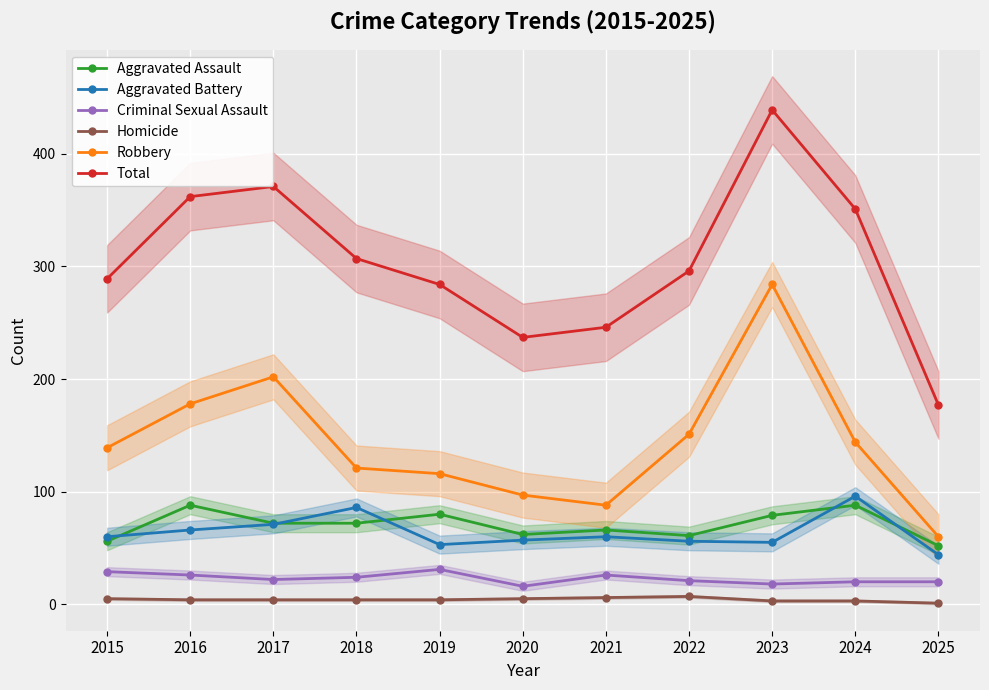

What is the highest value of the Homicide series?

7